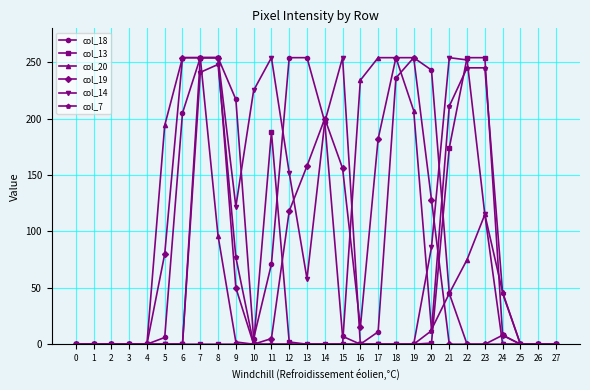

At which category is the sum across all series the highest?

7